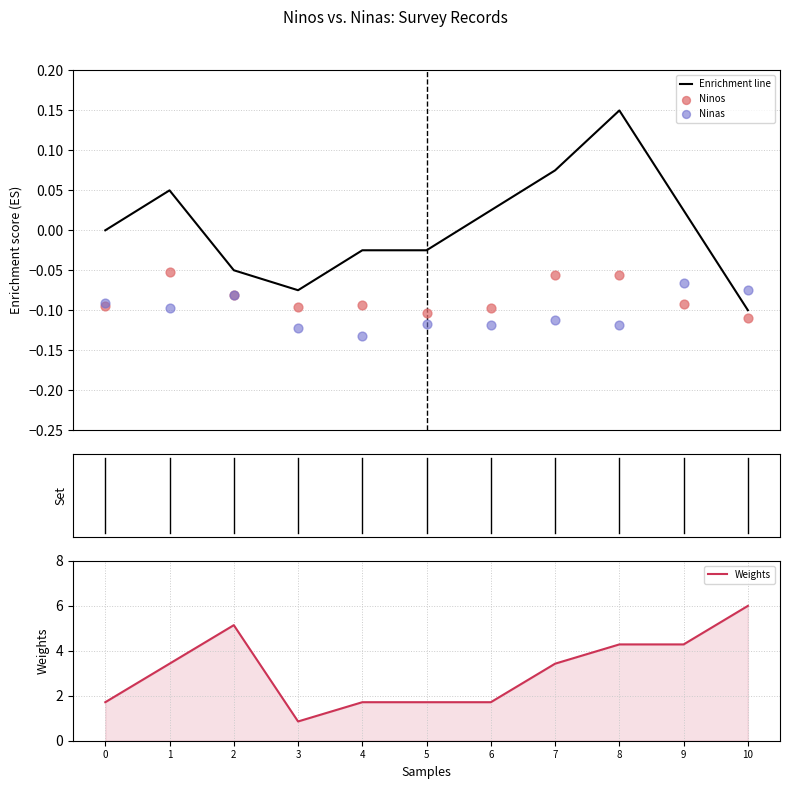

What is the total value across all series at 1?

3.3